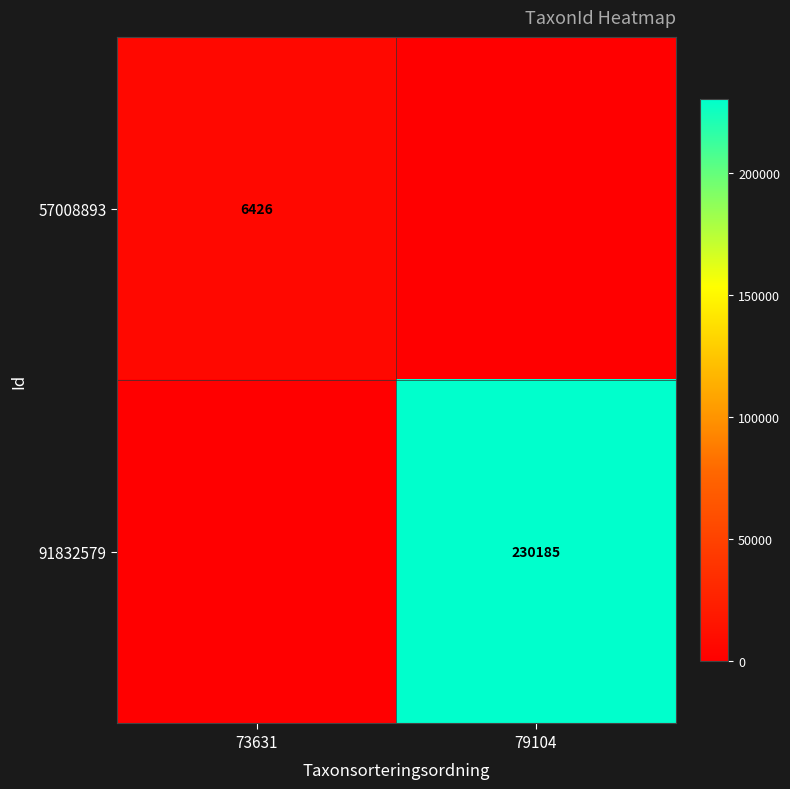

Is it true that 57008893 equals 6426 at 73631?

True